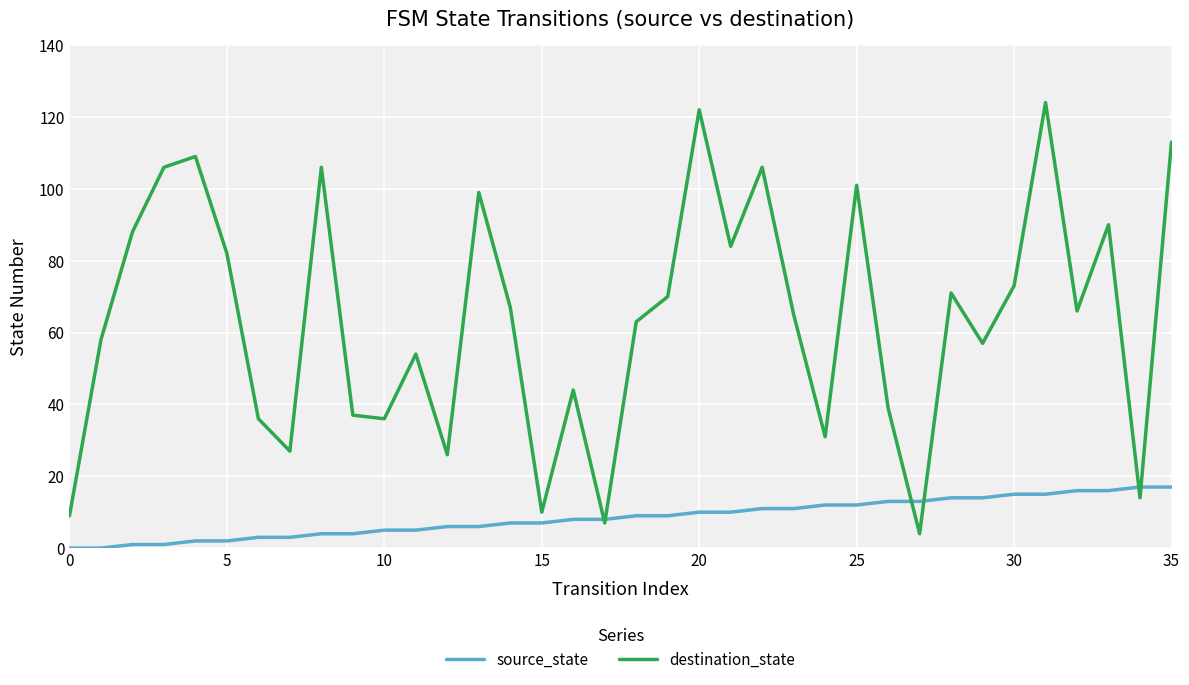

List the series in order of their overall mean, highest first.

destination_state, source_state